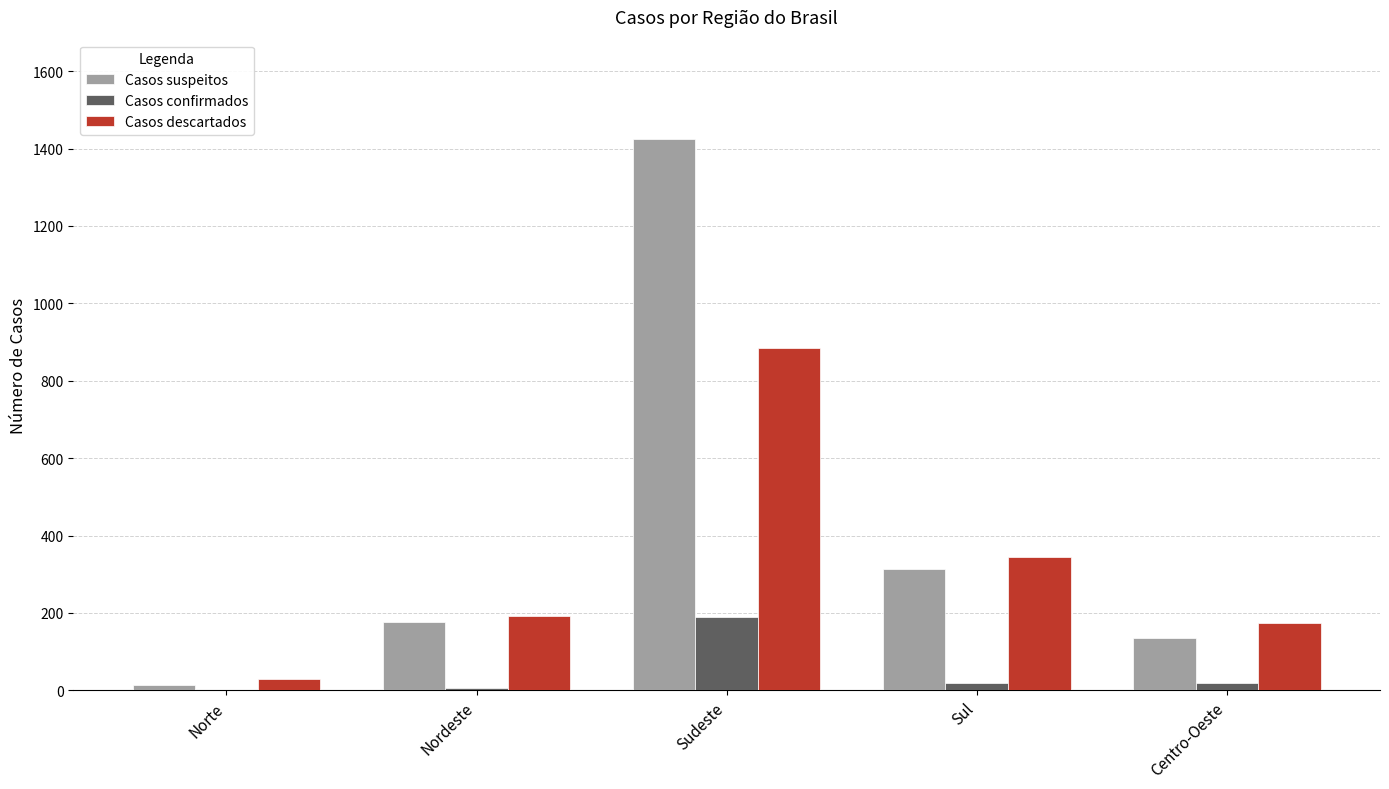

True or false: Casos confirmados has a value of 189 at Sudeste.

True